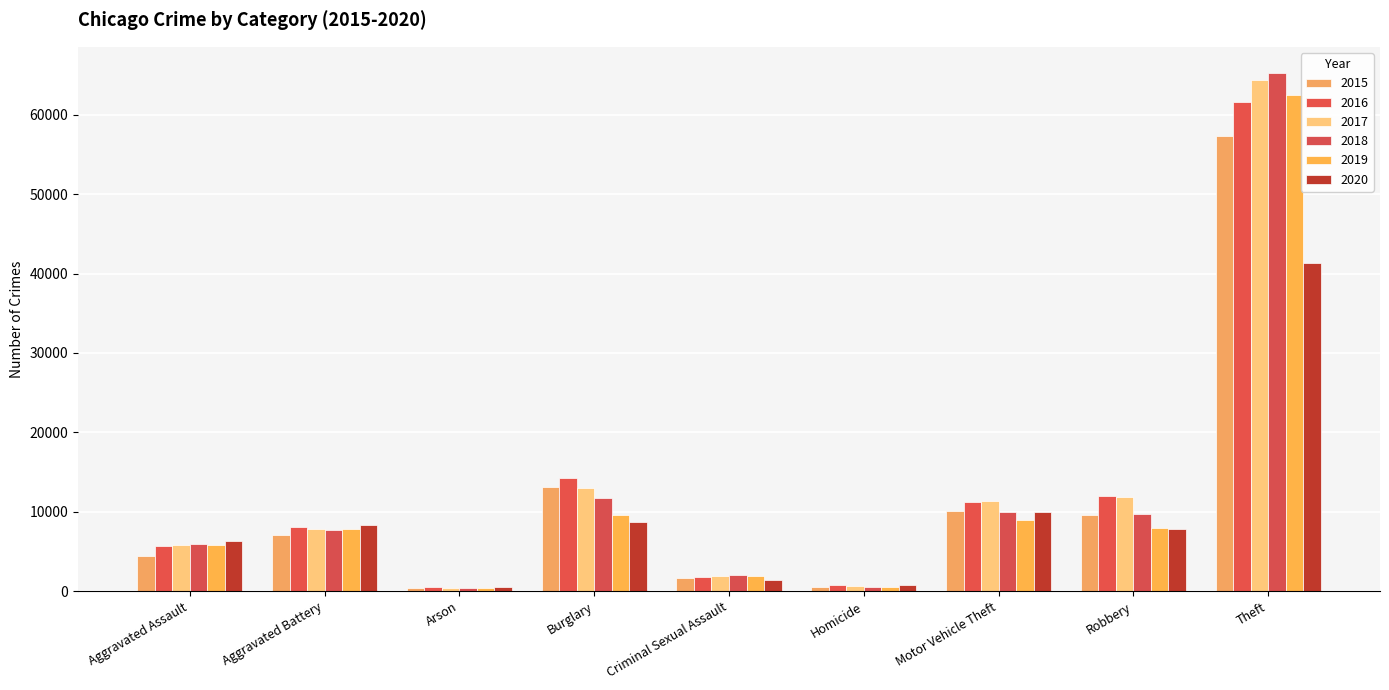

At which category does the chart reach its minimum across all series?

Arson